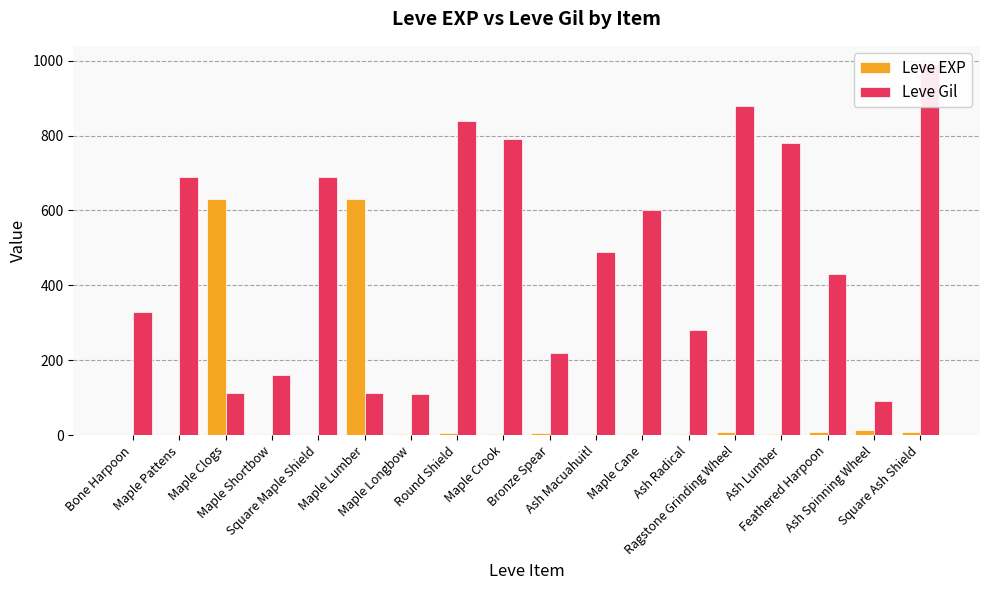

How many bars are there in total?

36